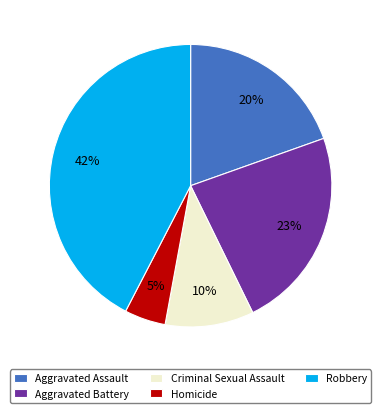

Which slice is the smallest?

Homicide